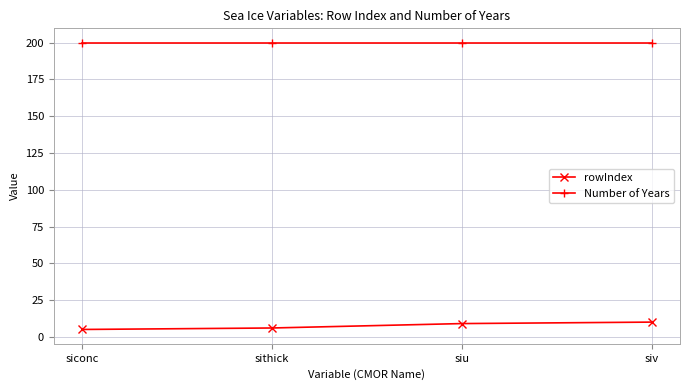

What is the highest value of the Number of Years series?

200